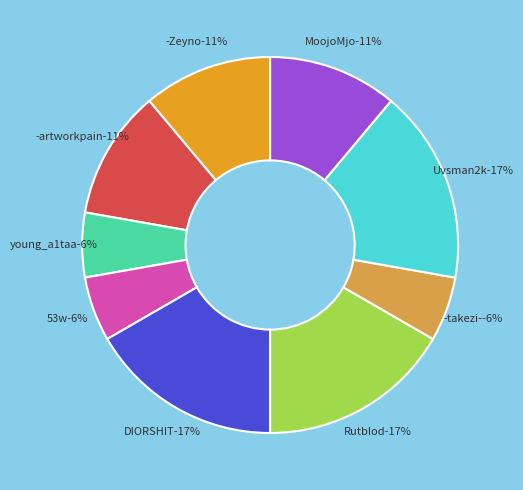

What is the change in value from -artworkpain to young_a1taa?

-1